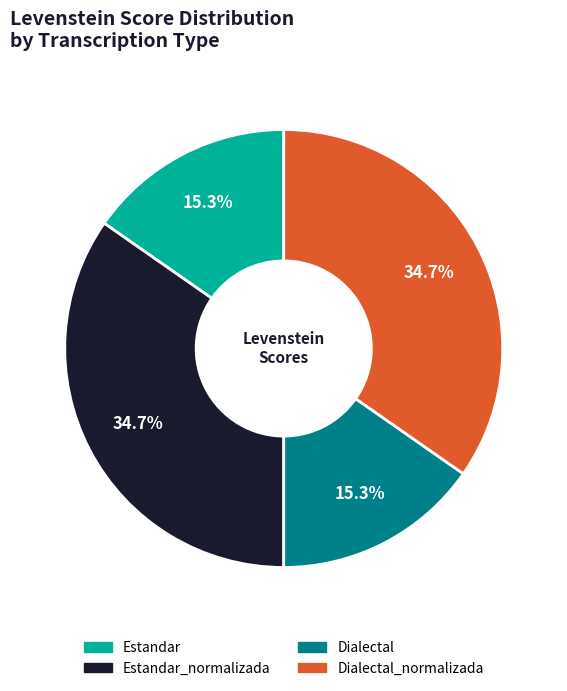

What is the largest slice in the pie chart?

Estandar_normalizada